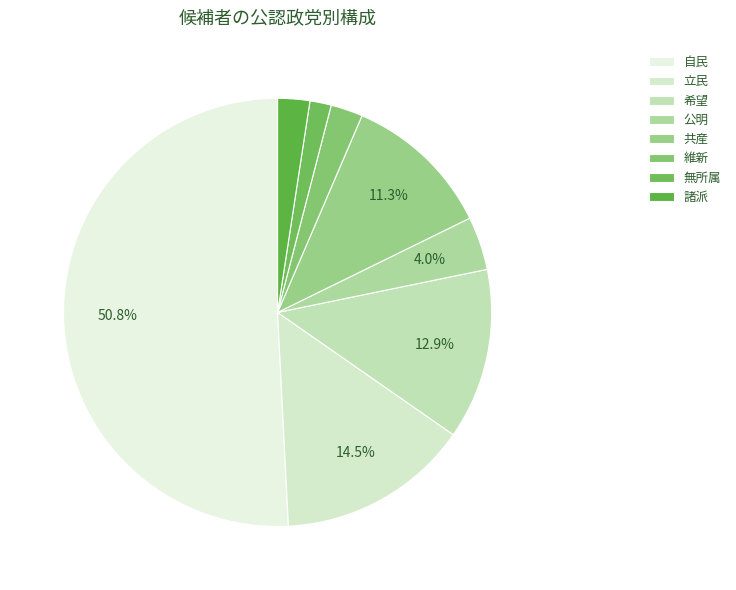

How many segments does this pie chart have?

8